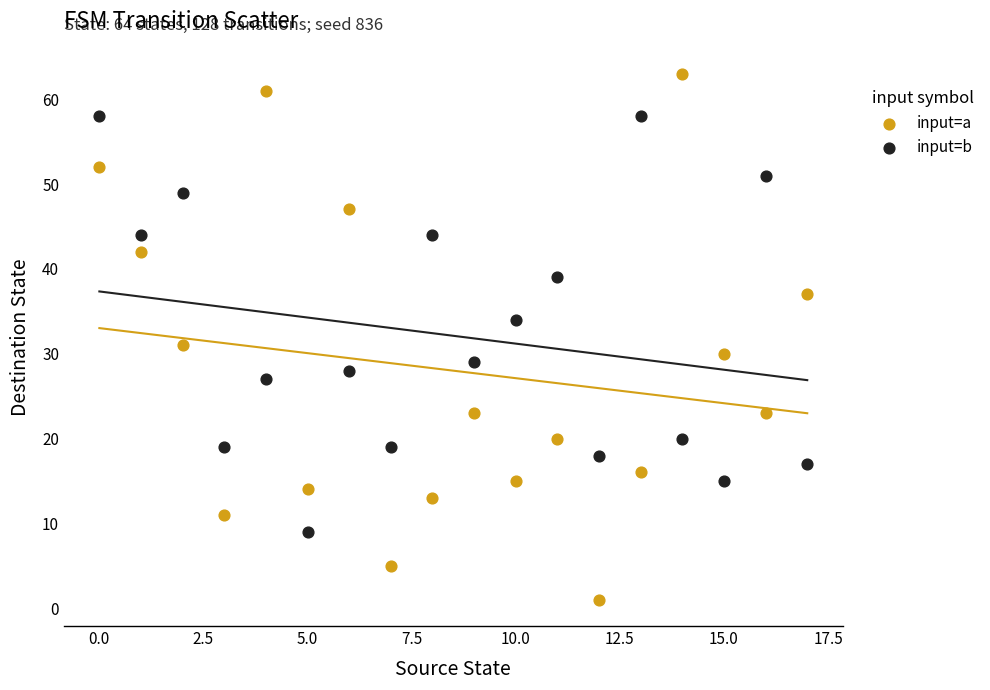

In the input=b series, what Y value is closest to 33?

34